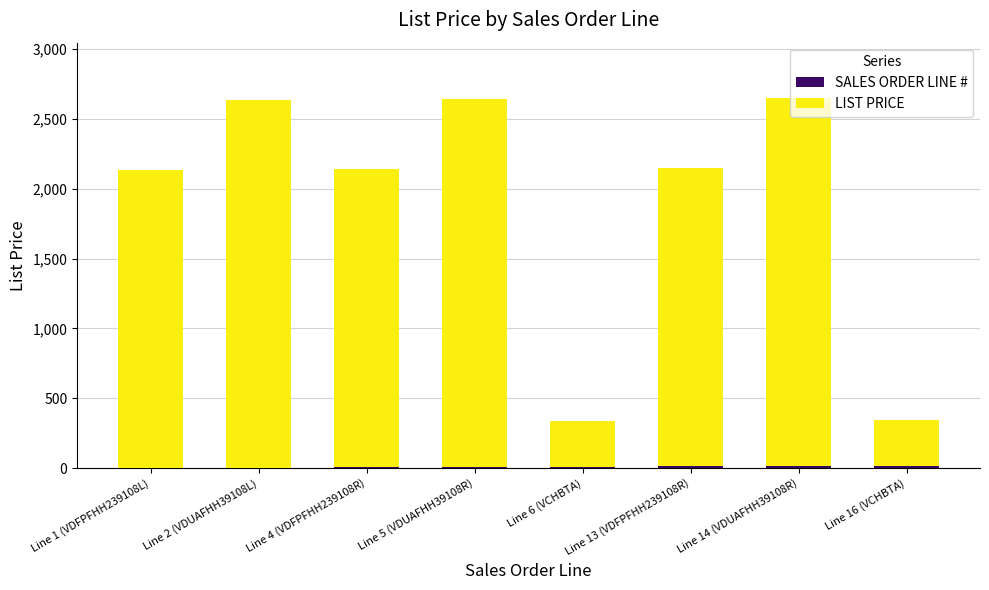

Which series changed the most between Line 4 (VDFPFHH239108R) and Line 14 (VDUAFHH39108R)?

LIST PRICE